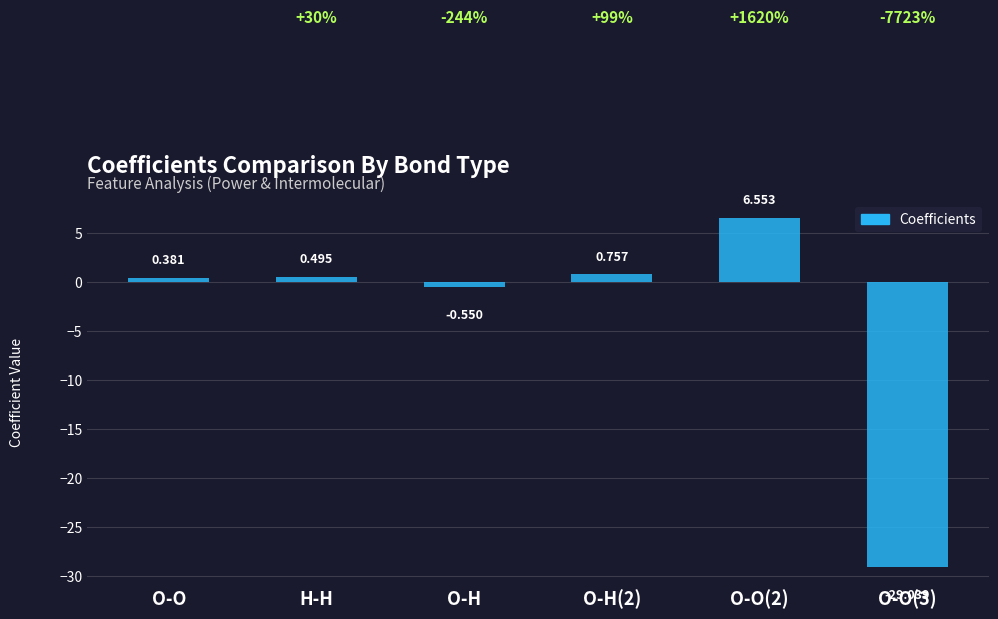

What is the difference between the maximum and minimum values?

35.6